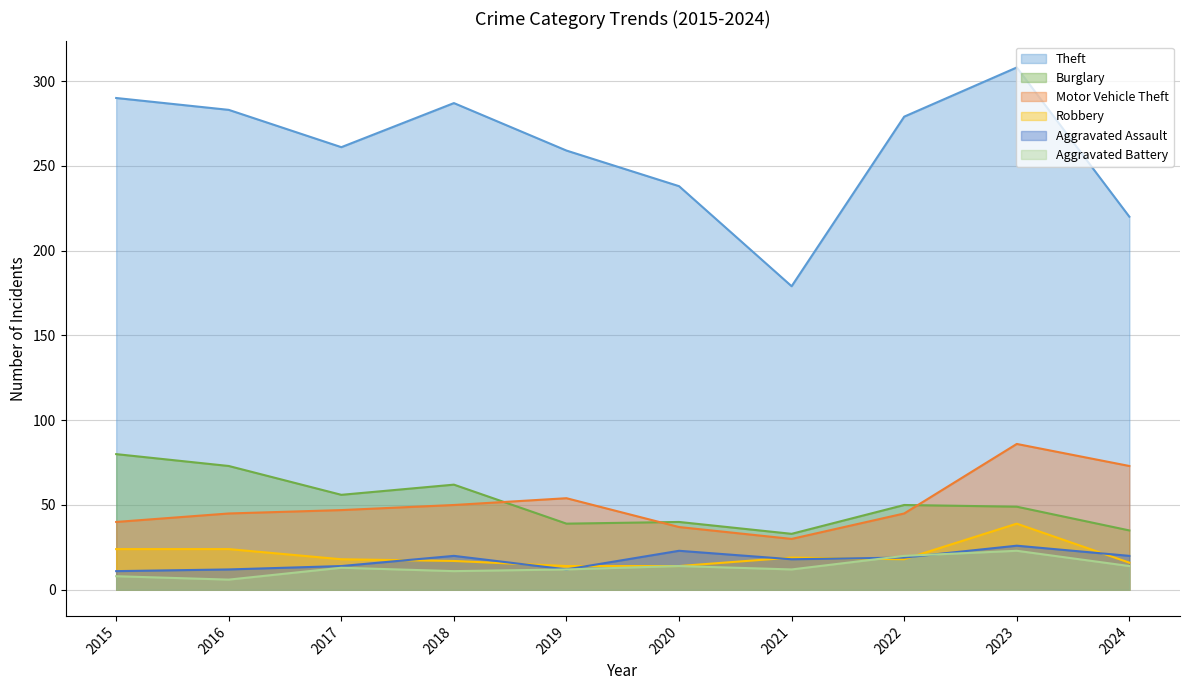

In Aggravated Battery, how many points are lower than both neighbors (excluding endpoints)?

3